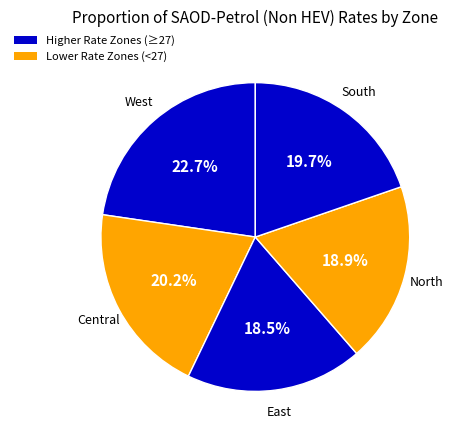

How many slices are in this pie chart?

5